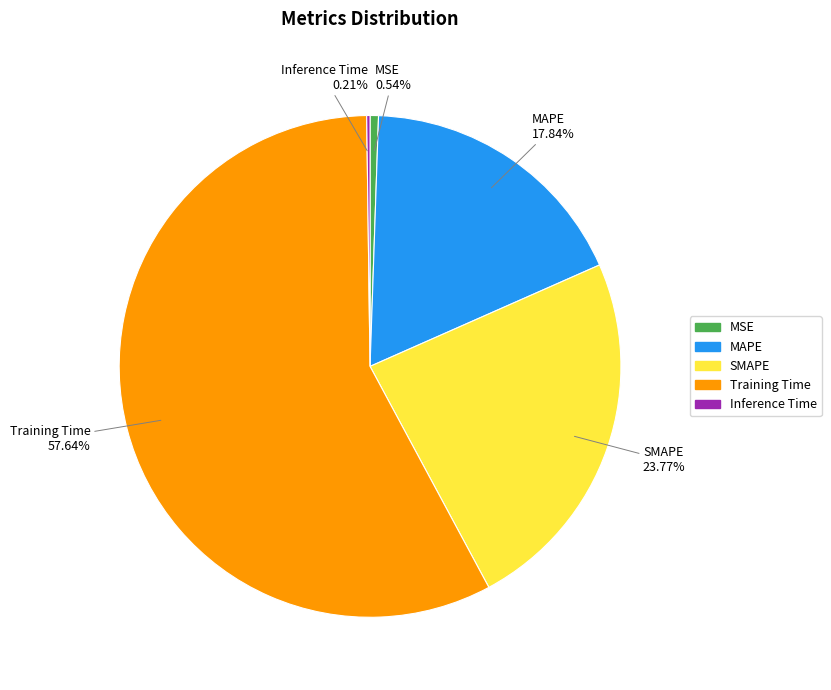

To the nearest percent, what is the average slice percentage?

20%